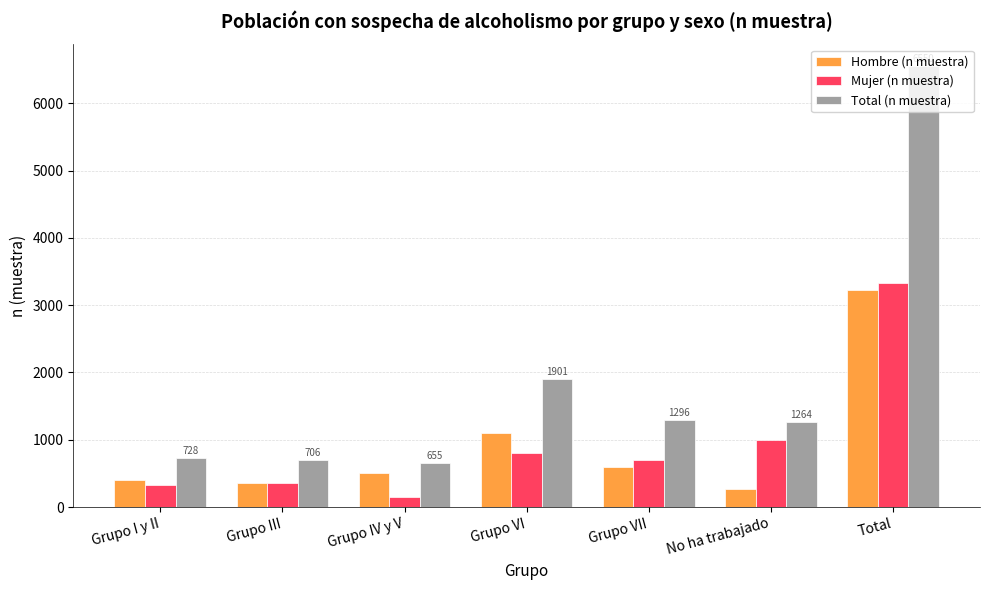

What is the value of the Mujer (n muestra) bar at the 2nd from the left?

352